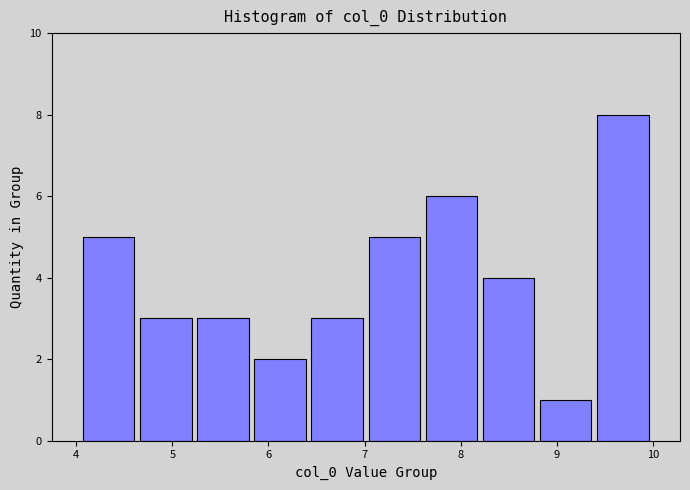

Reading left to right, list every bar in this chart as the range it spans on the x-axis followed by its height. Neither the bar edges nor the heights are printed on the chart, so give them approximately, as read against the axes.

4.0 to 4.6: 5
4.6 to 5.2: 3
5.2 to 5.8: 3
5.8 to 6.4: 2
6.4 to 7.0: 3
7.0 to 7.6: 5
7.6 to 8.2: 6
8.2 to 8.8: 4
8.8 to 9.4: 1
9.4 to 10.0: 8